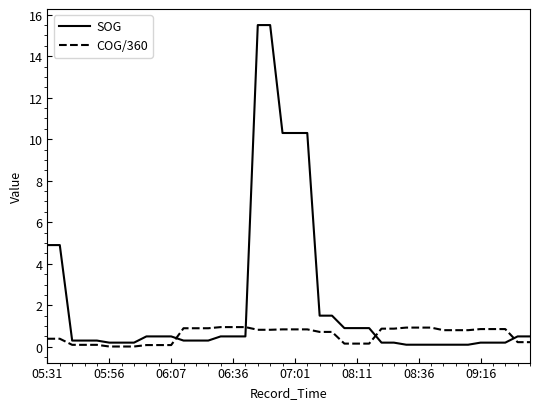

Rank the series by their maximum value, from lowest to highest.

COG/360, SOG